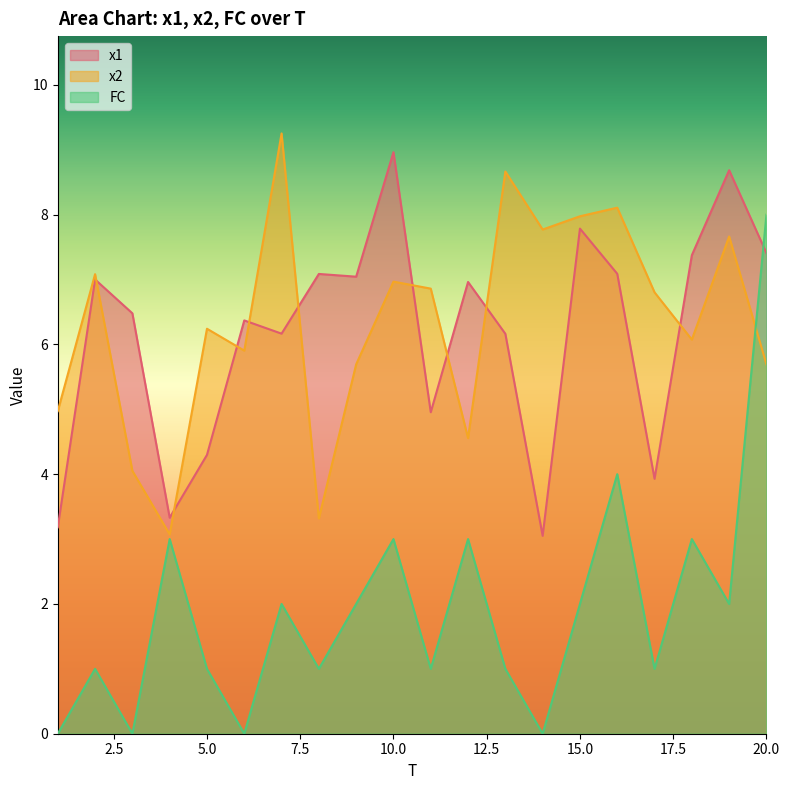

Rank the series by their maximum value, from lowest to highest.

FC, x1, x2